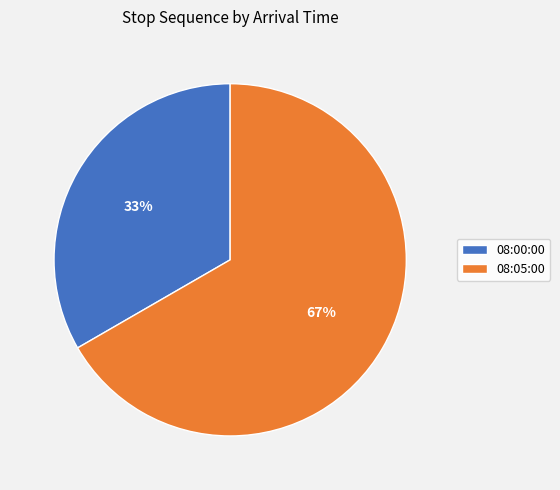

Approximately how many times larger is the value at 08:05:00 compared to 08:00:00?

2.0